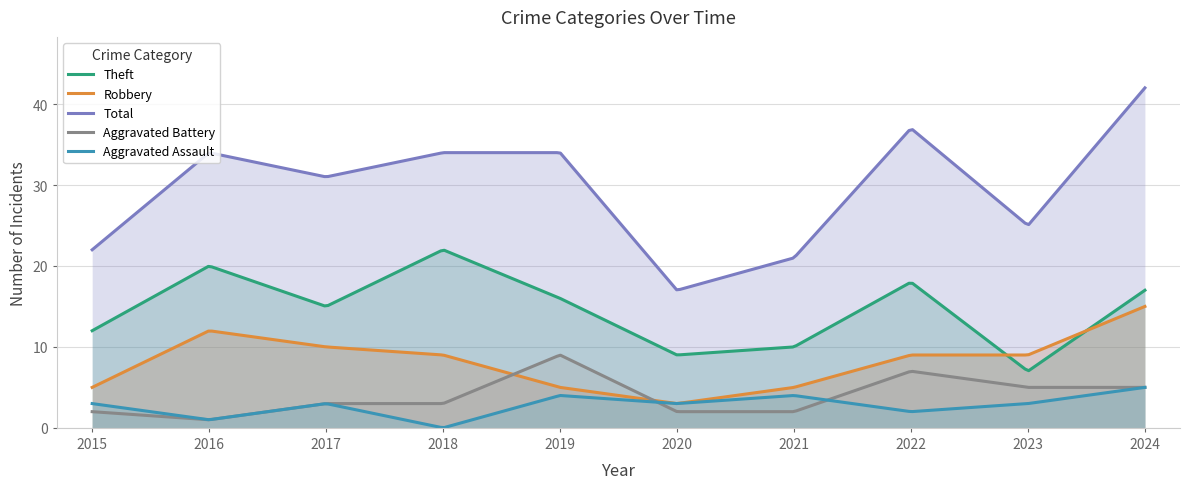

Rank the series at 2023 from highest to lowest value.

Total, Robbery, Theft, Aggravated Battery, Aggravated Assault